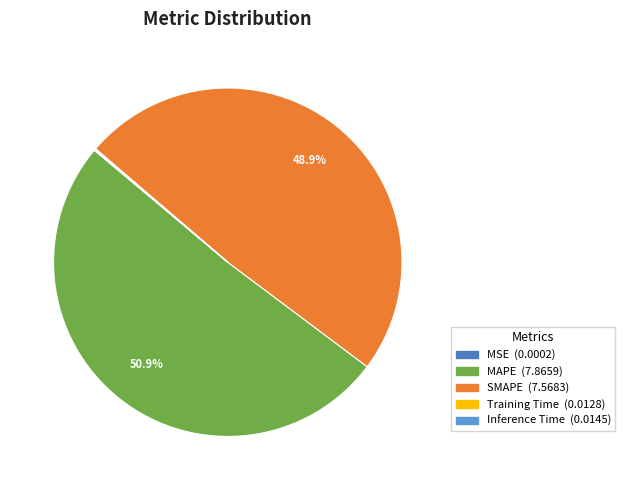

How much of the chart is everything except MAPE?

49.1%